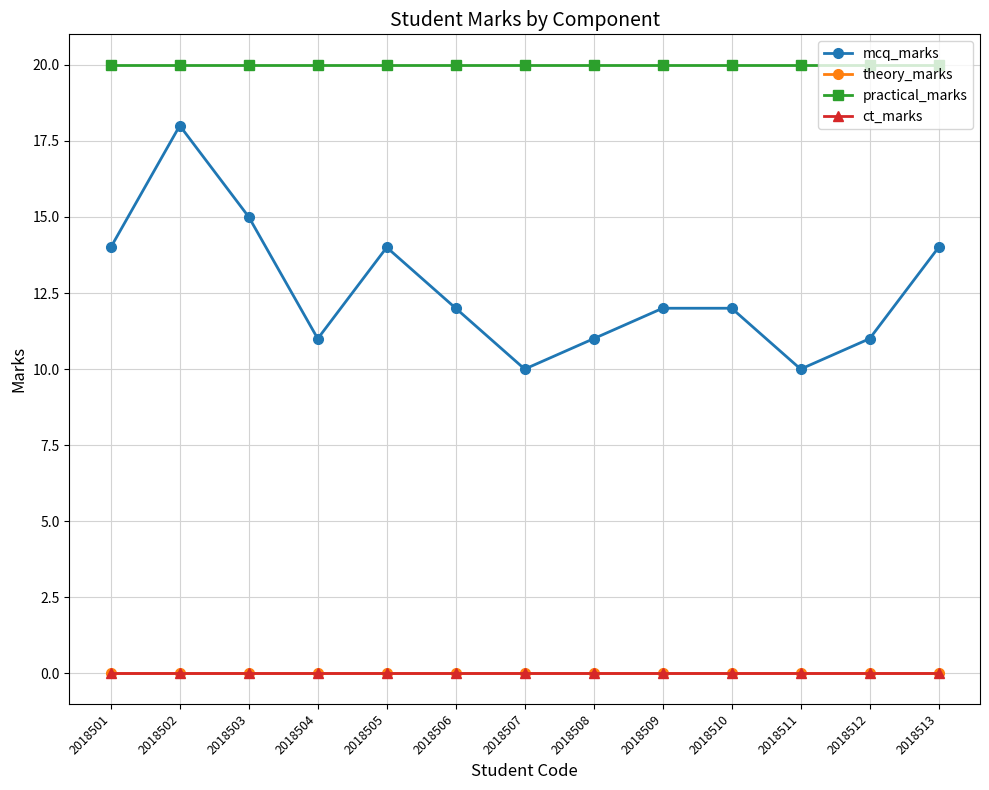

Which category has the lowest value across all series?

2018501